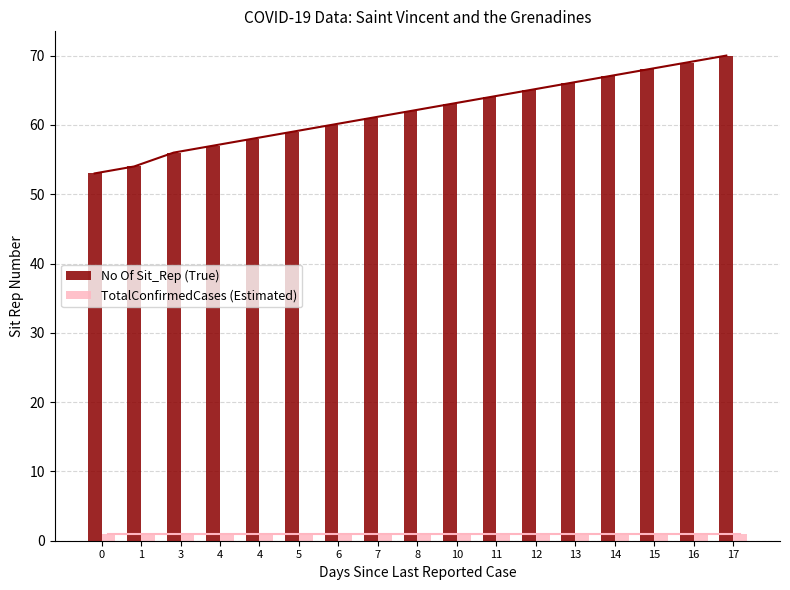

Are the bars horizontal?

No